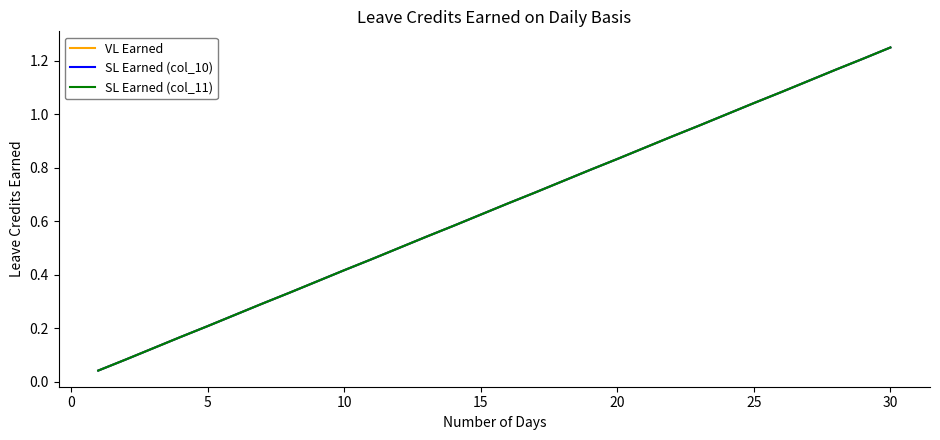

Does the chart have visible grid lines?

No